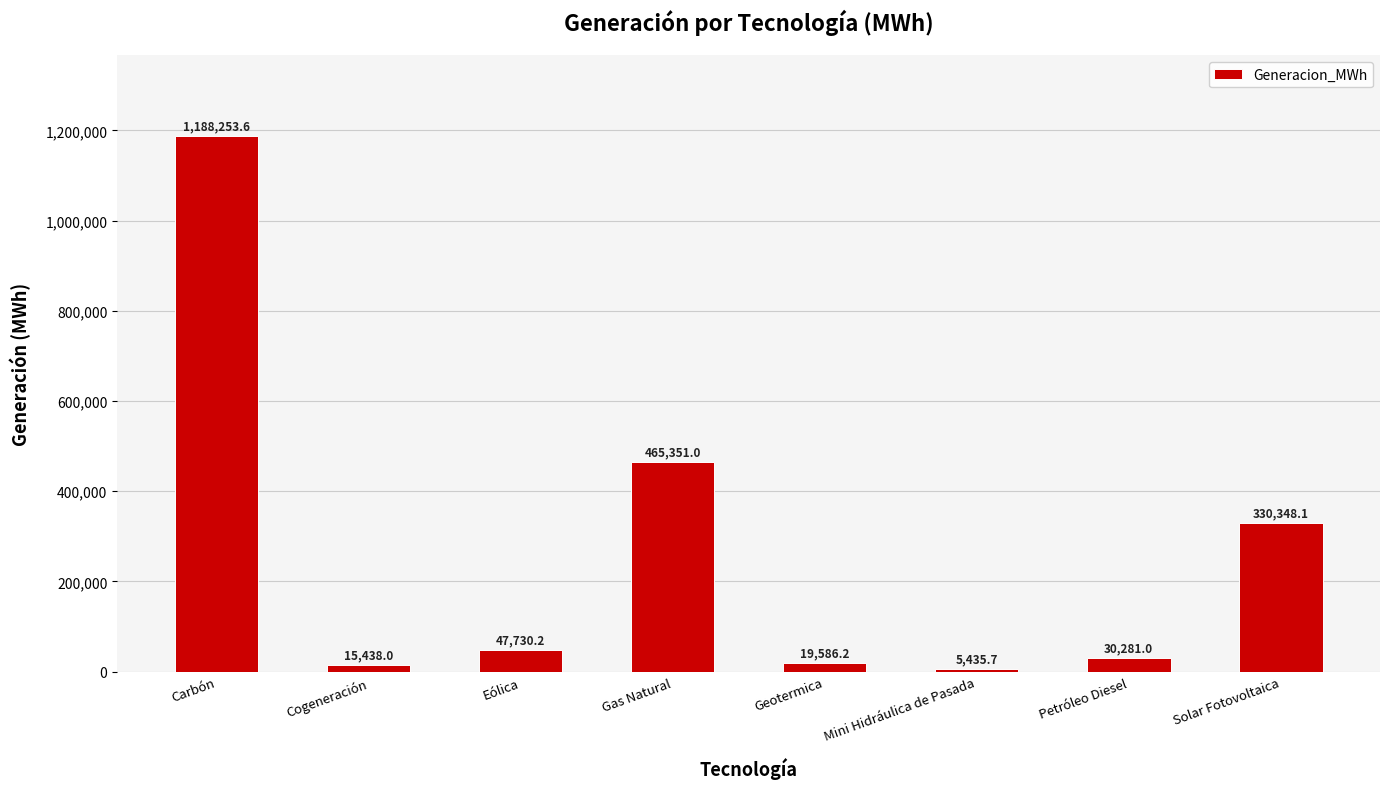

What is the difference between the values at Mini Hidráulica de Pasada and Solar Fotovoltaica?

324912.4